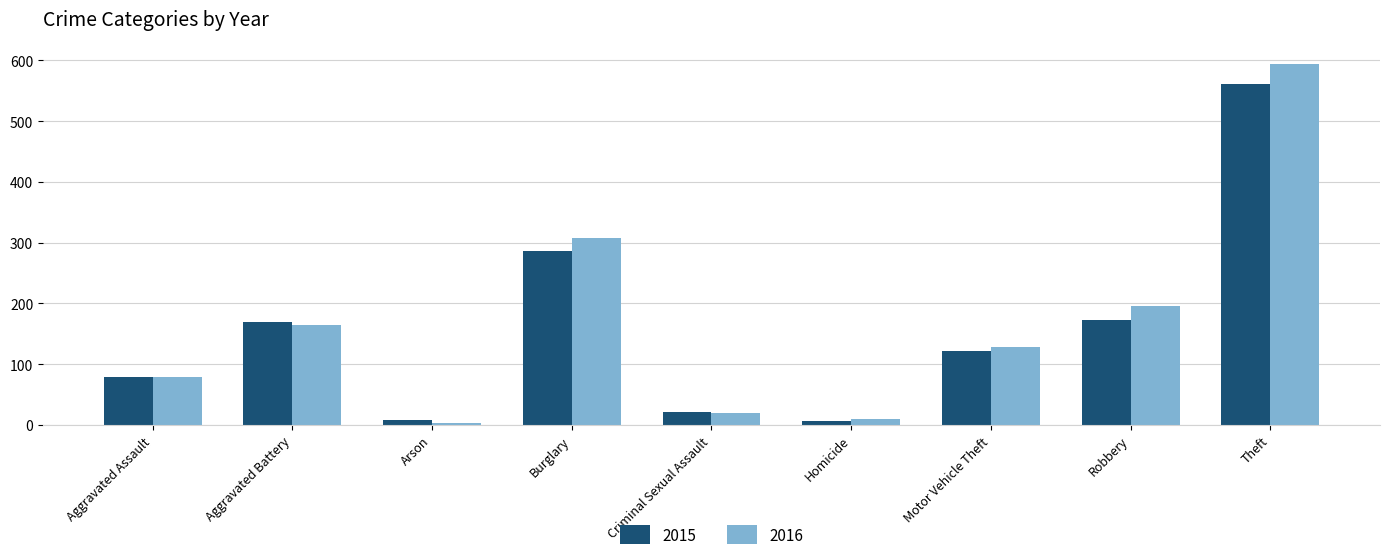

The 2015 series shows 172 at Robbery. True or false?

True